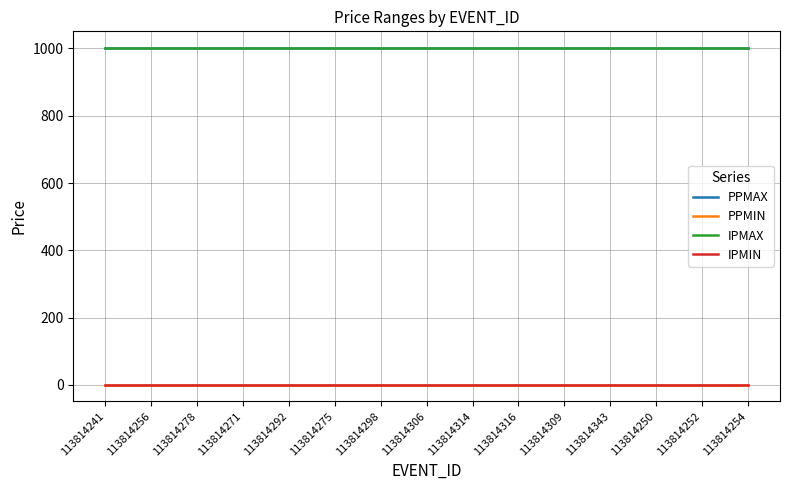

At how many categories does at least one series exceed 79?

15